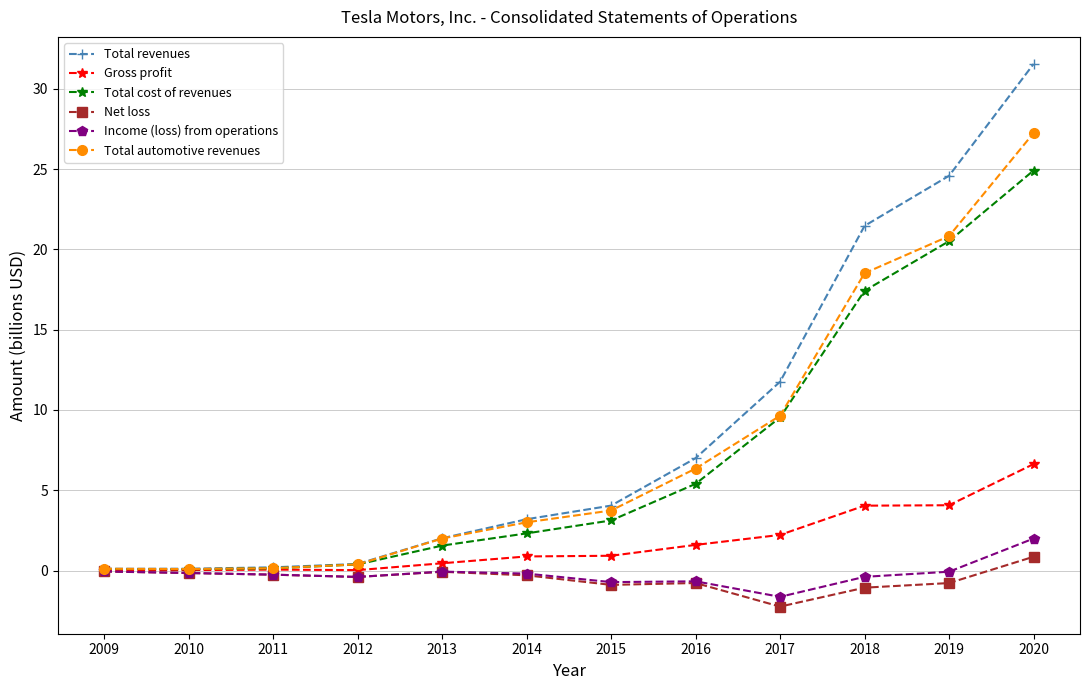

Which category has the lowest value across all series?

2017